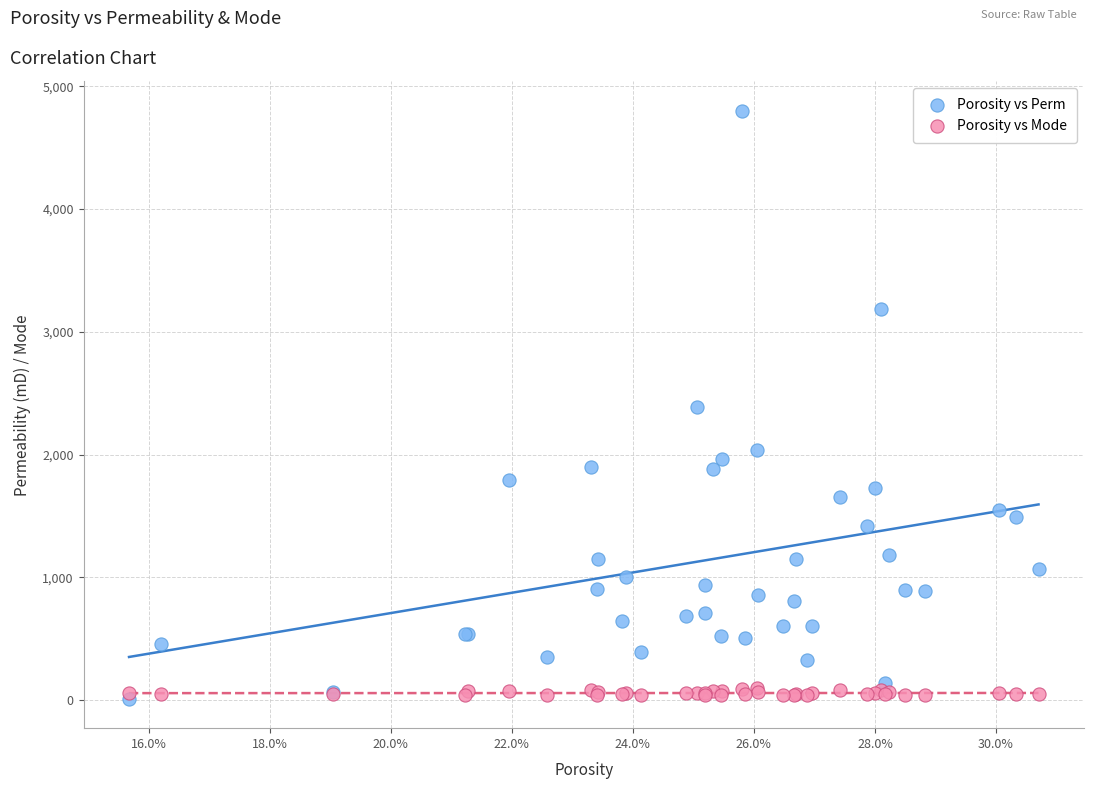

What are all the series names shown in the legend?

Porosity vs Perm, Porosity vs Mode